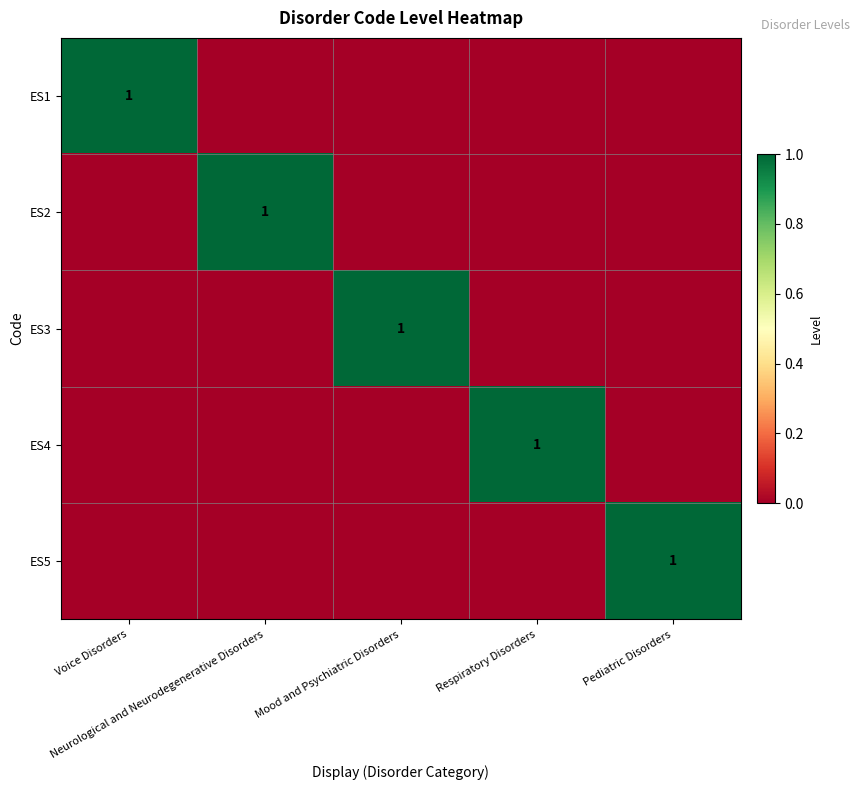

Rank the series by their maximum value, from highest to lowest.

ES1, ES2, ES3, ES4, ES5